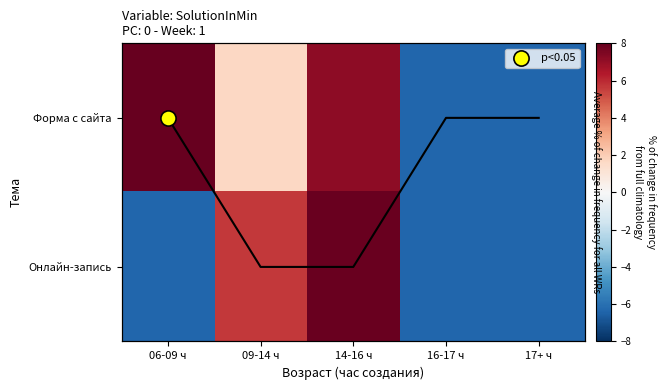

Which series changed the most between 06-09 ч and 09-14 ч?

Онлайн-запись